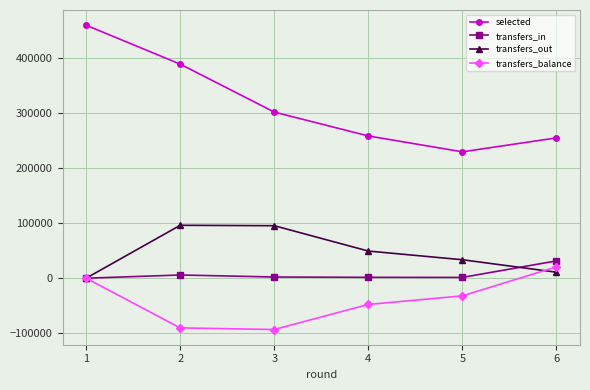

How many lines are shown in the chart?

4